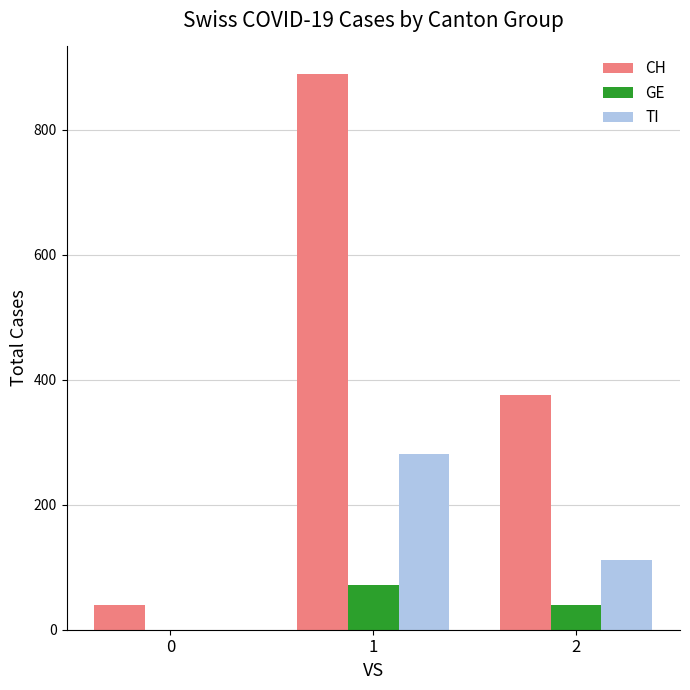

The GE series shows 41 at 0. True or false?

False